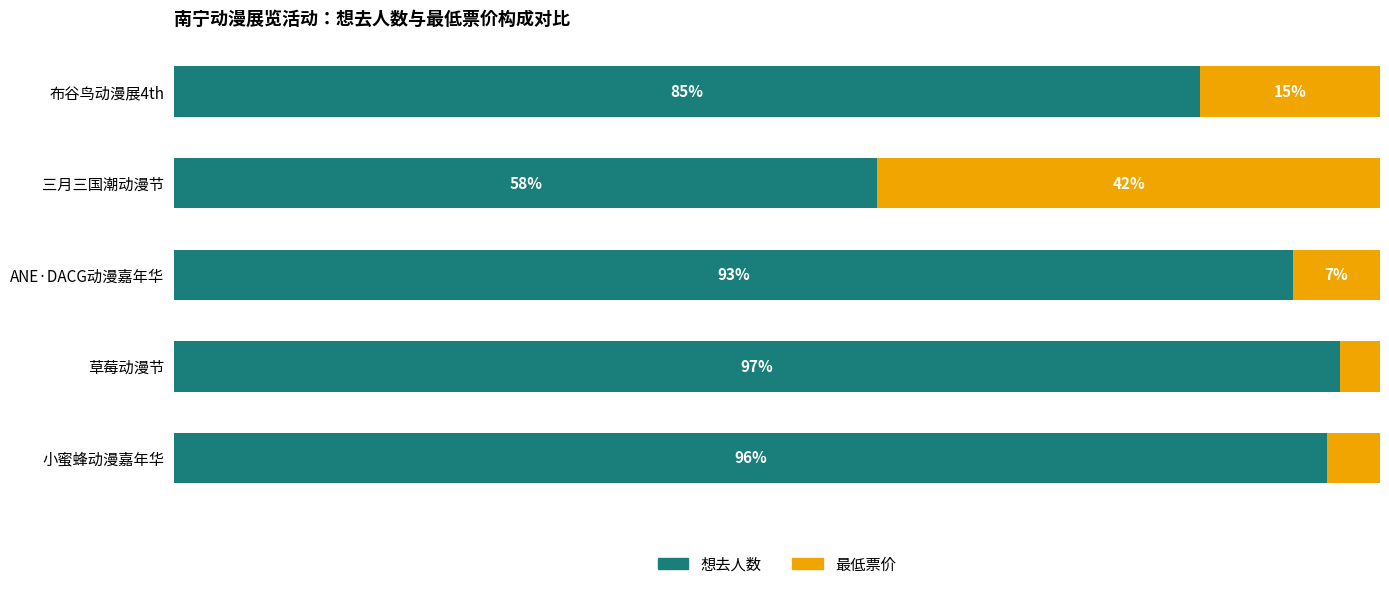

List the labels in order of 想去人数 value, largest first.

草莓动漫节, 小蜜蜂动漫嘉年华, ANE·DACG动漫嘉年华, 布谷鸟动漫展4th, 三月三国潮动漫节